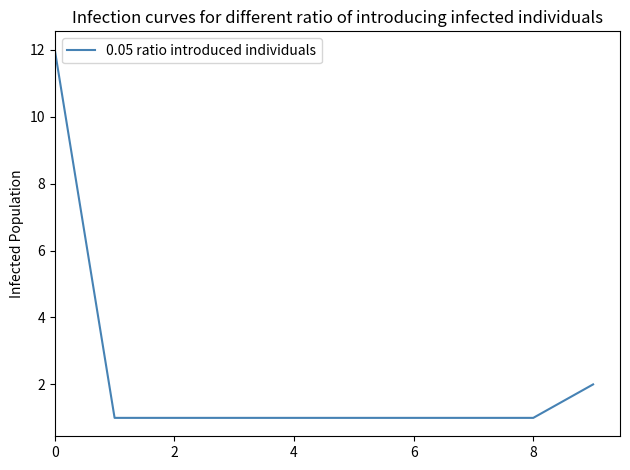

What is the difference between the maximum and minimum values?

11